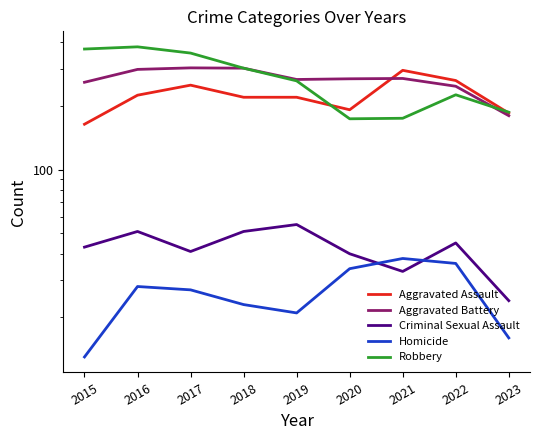

Is the value of Homicide at 2016 greater than the value of Aggravated Assault at 2016?

No